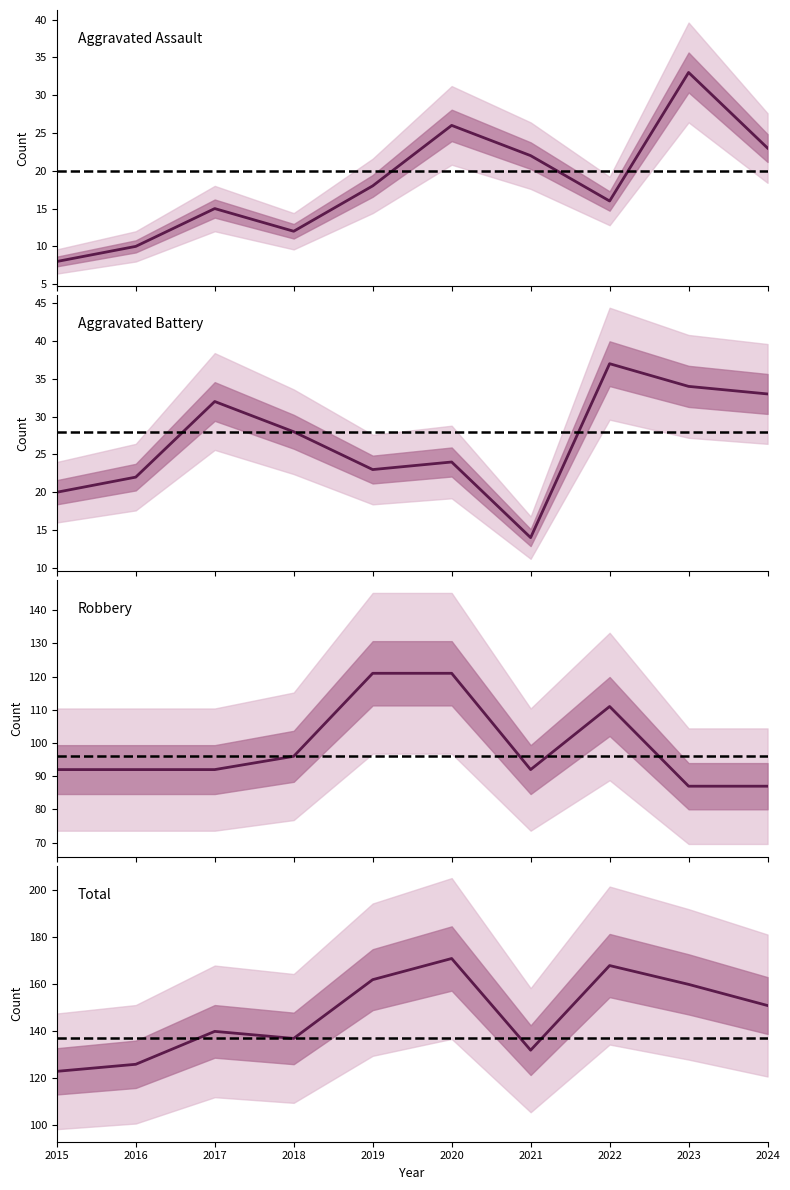

Read the Aggravated Assault value at 2021, to the nearest 10.

20